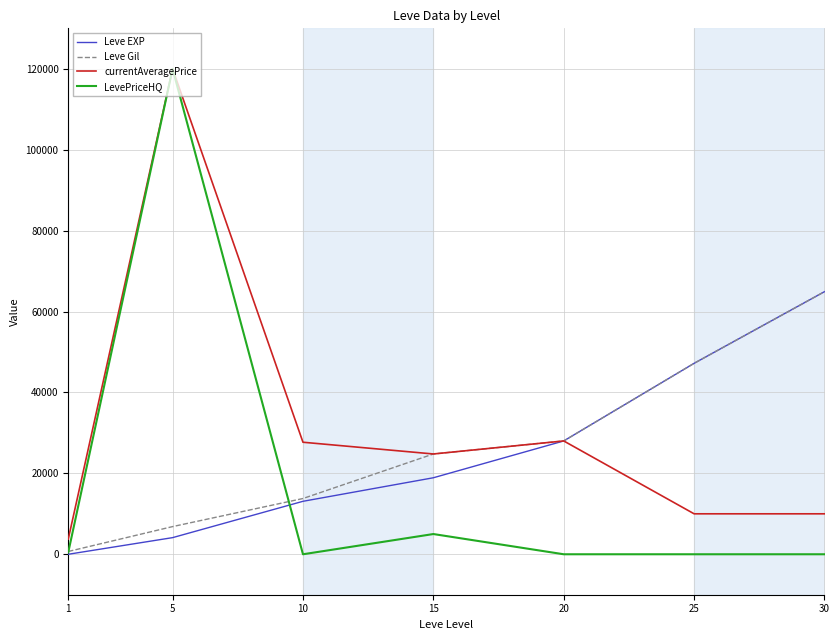

At which category does the chart reach its peak across all series?

5